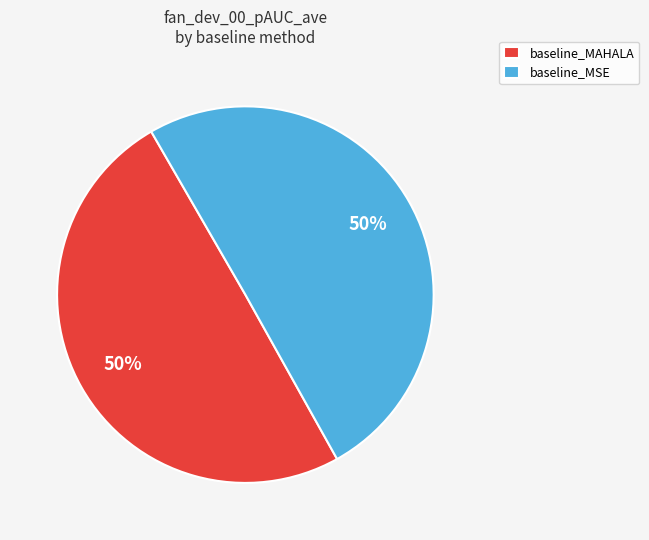

How many slices are in this pie chart?

2